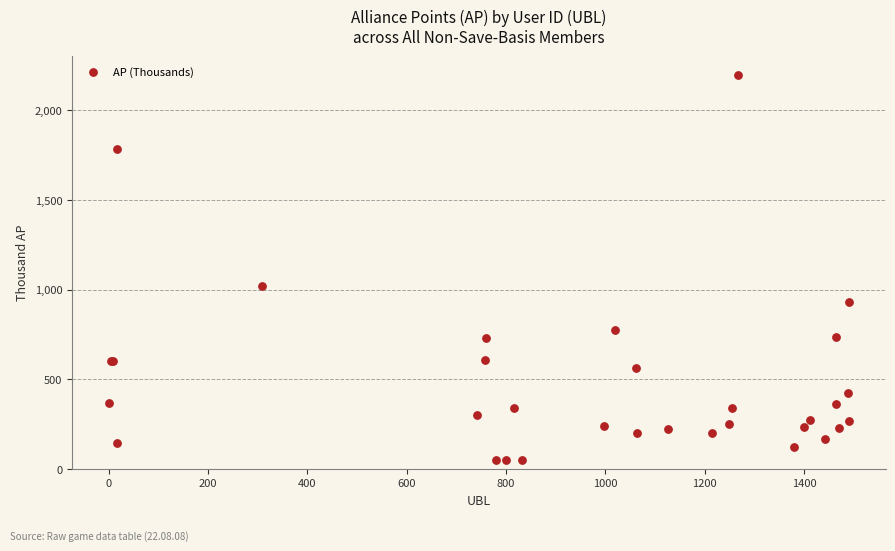

What Y value in the scatter plot is closest to 1121?

1018.1